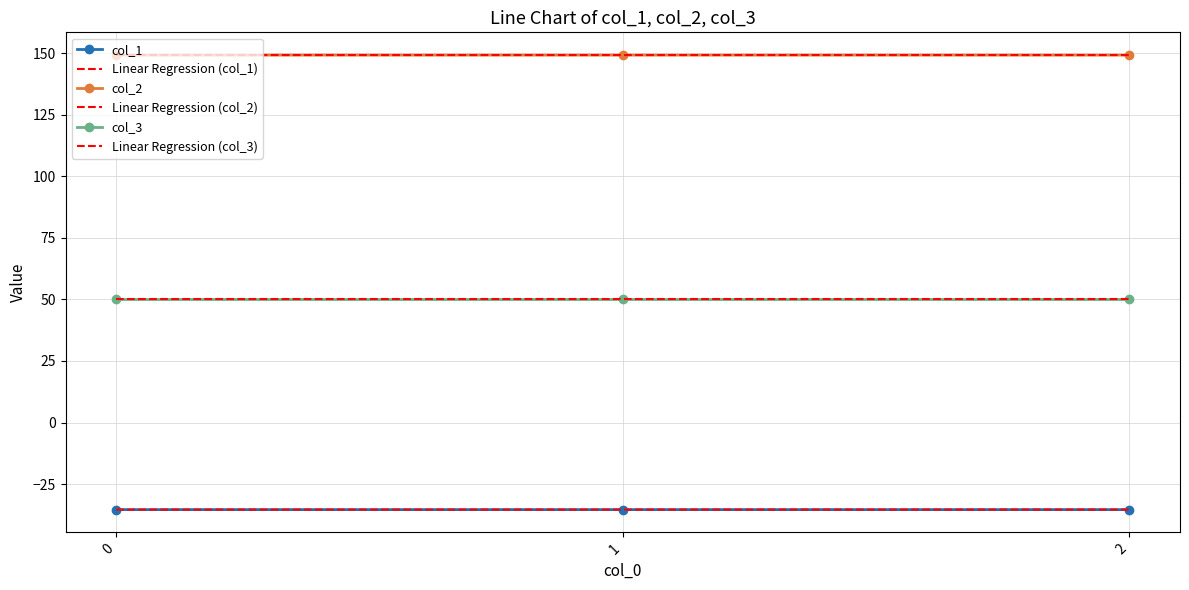

Is the value of col_3 at 0 greater than the value of Linear Regression (col_2) at 1?

No